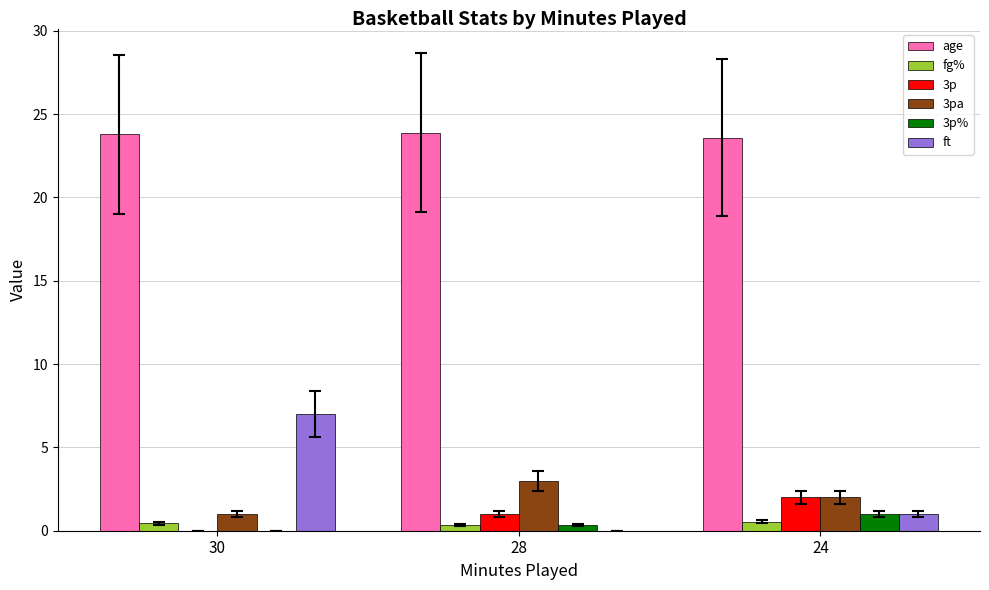

Count the number of categories in the chart.

3